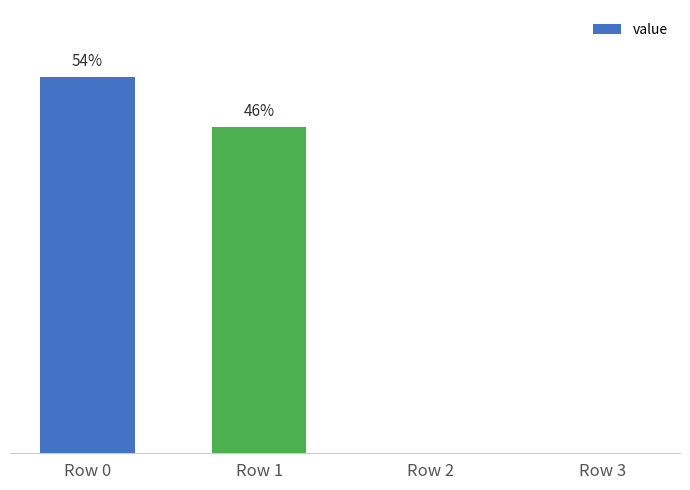

Which has a higher value, Row 0 or Row 2?

Row 0